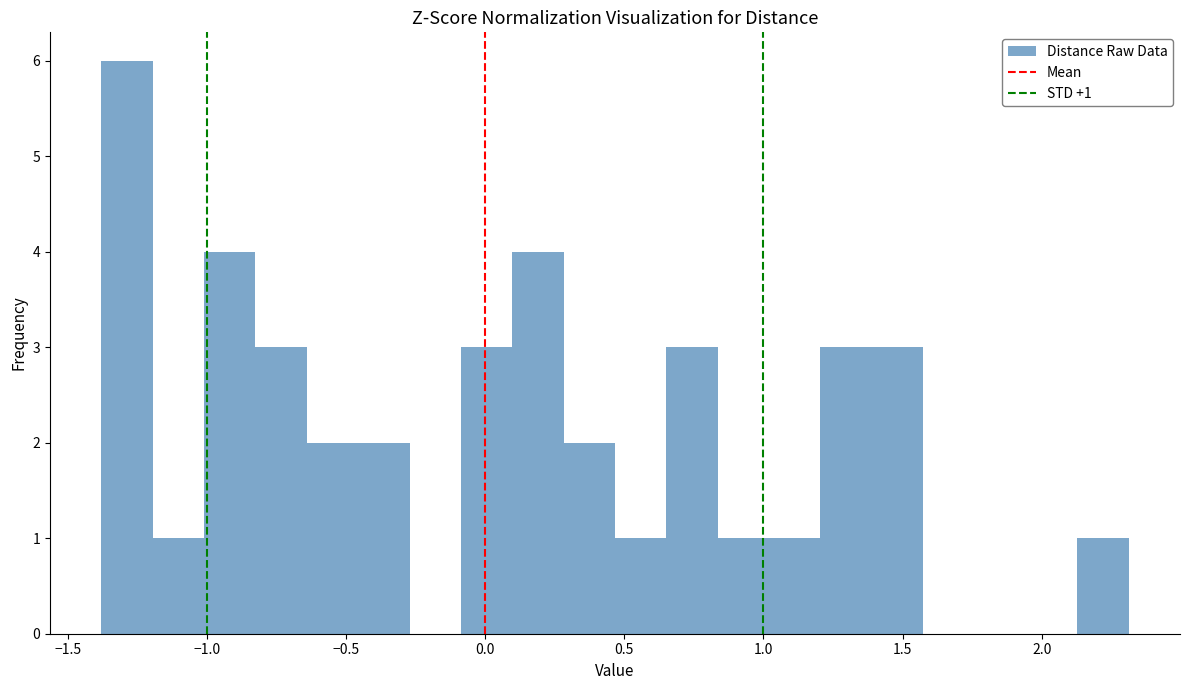

Around what value on the x-axis is the tallest bar? Give the approximate position of its centre, as read against the axis.

-1.30